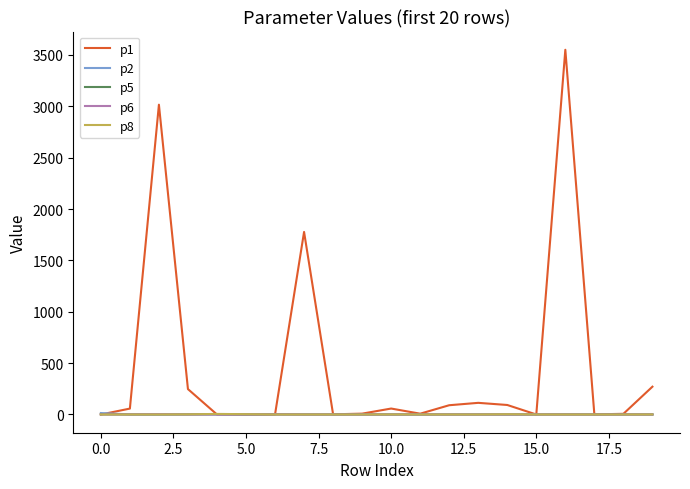

What is the maximum value shown in the chart?

3550.7